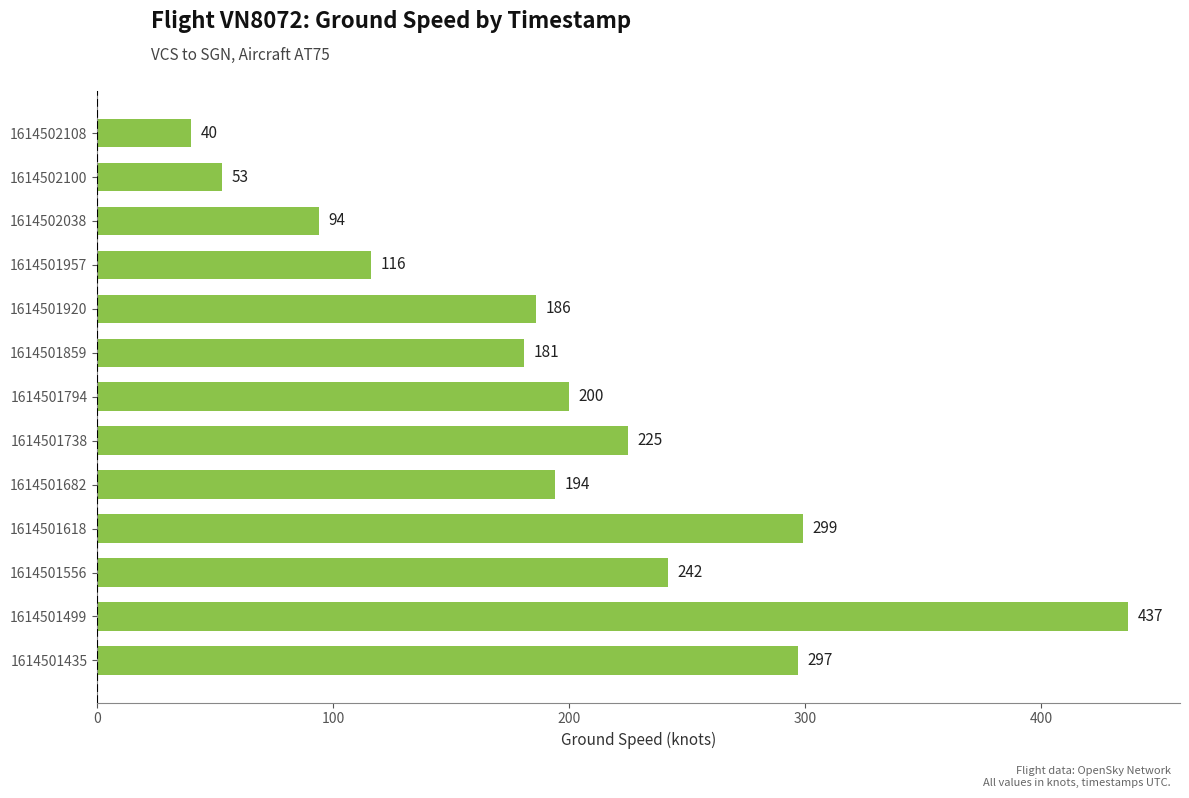

What is the difference between the maximum and minimum values?

397